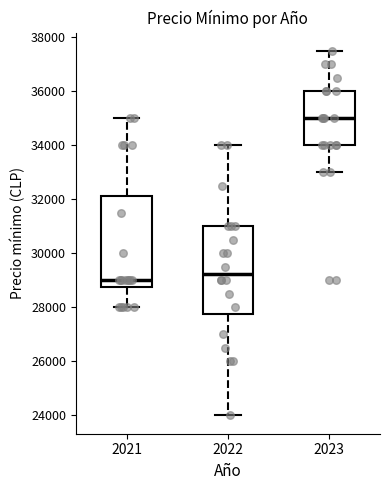

Where is the lower edge of the box at x = 2022 on the y-axis? The values are not printed on the chart, so give them approximately, as read against the axis.

27800